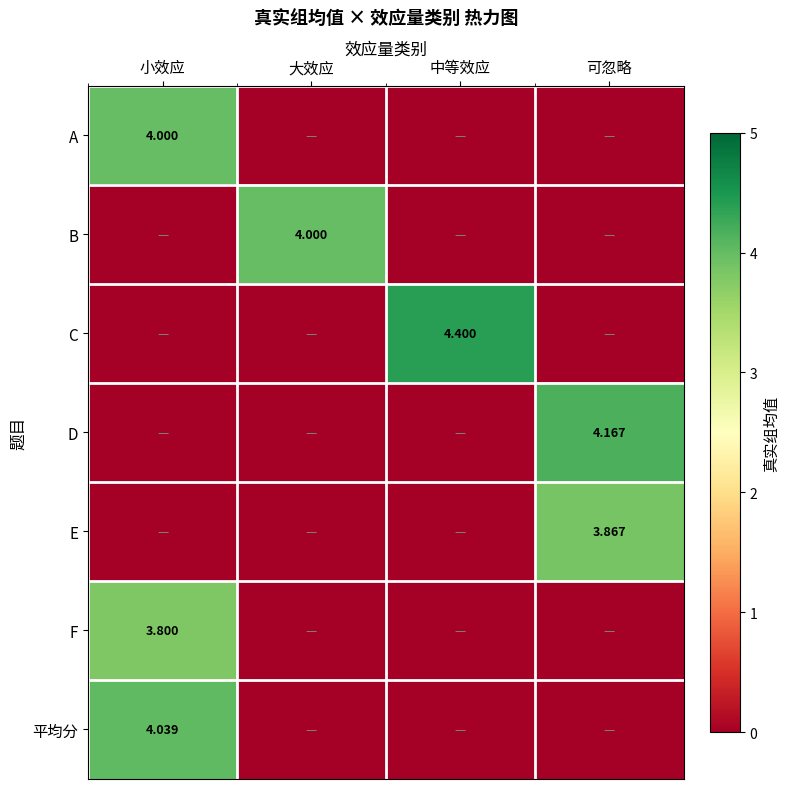

At how many categories does at least one series exceed 2?

4